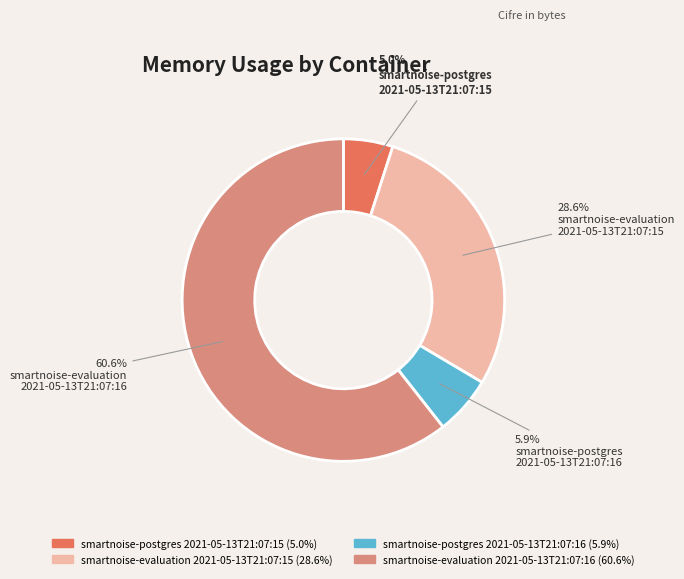

What is the largest slice in the pie chart?

smartnoise-evaluation 2021-05-13T21:07:16